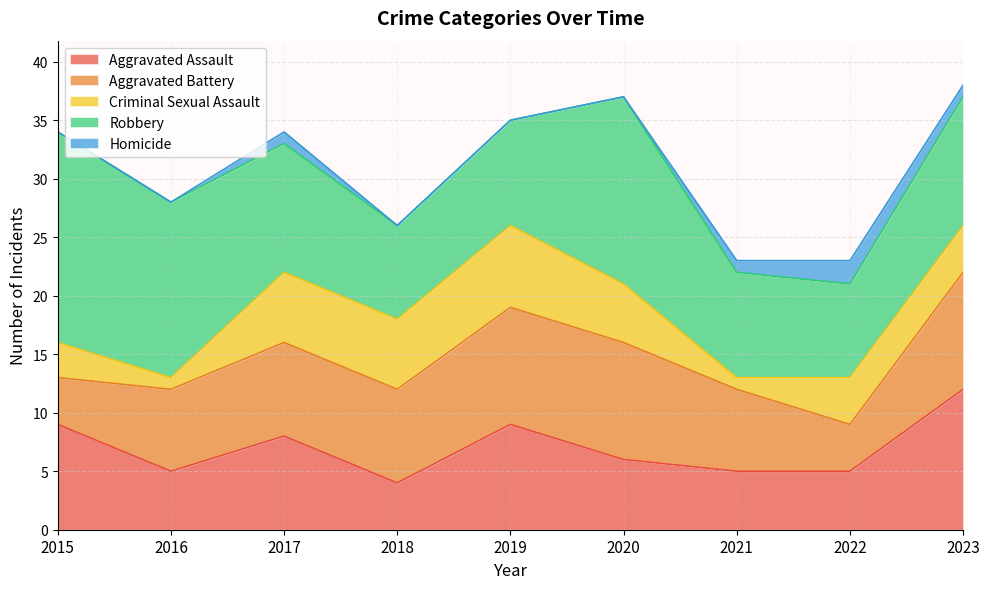

The value of Criminal Sexual Assault at 2020 is 8. True or false?

False